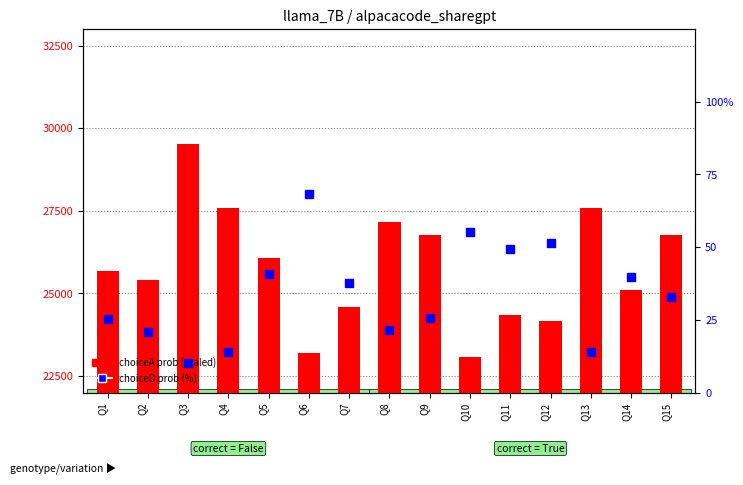

Which series reaches the maximum Y coordinate?

choiceA prob (scaled)